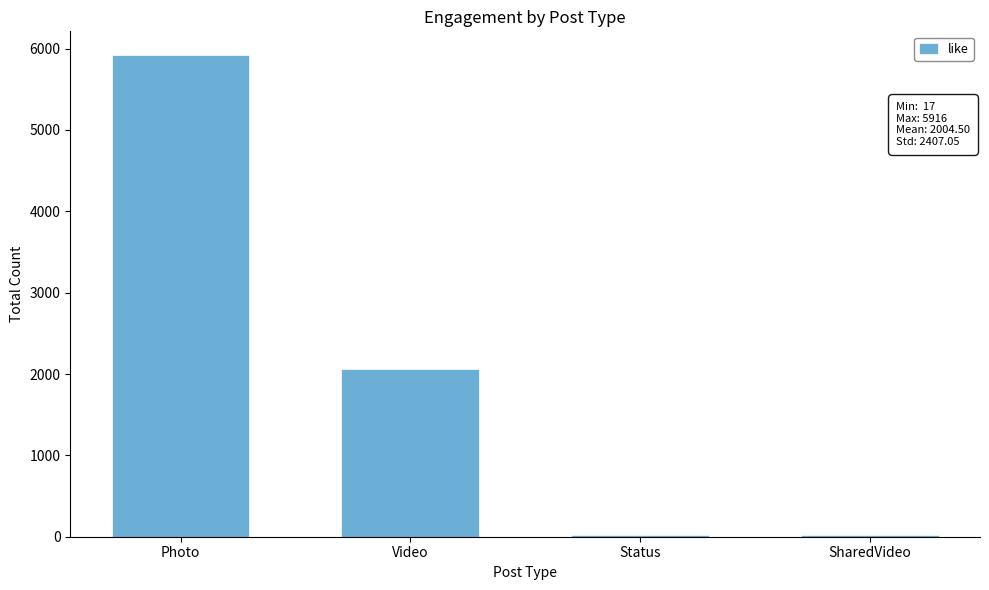

What is the greatest value displayed?

5916